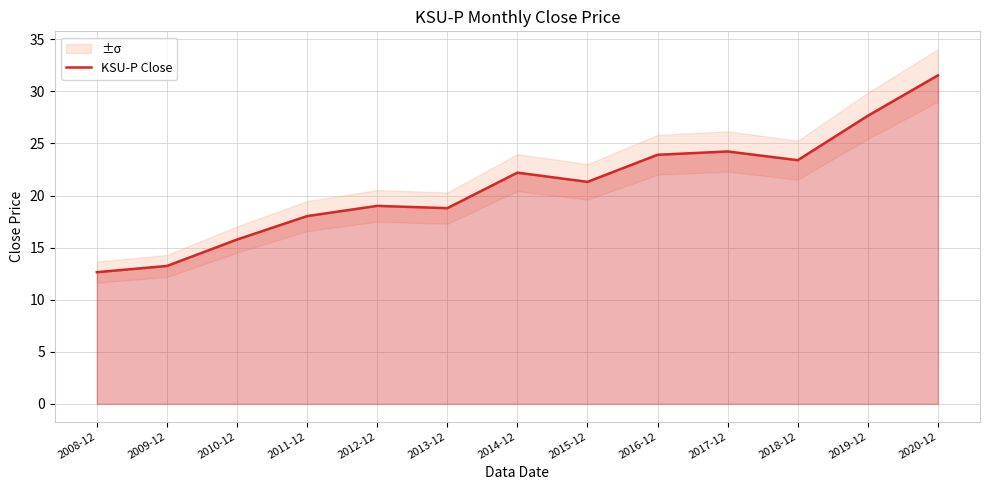

True or false: the data has more than 1 interior local peaks.

True